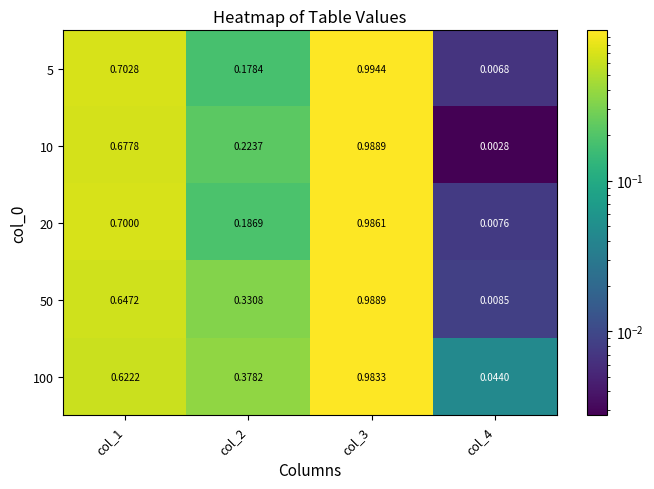

Is the value of 50 at col_3 greater than the value of 5 at col_1?

Yes